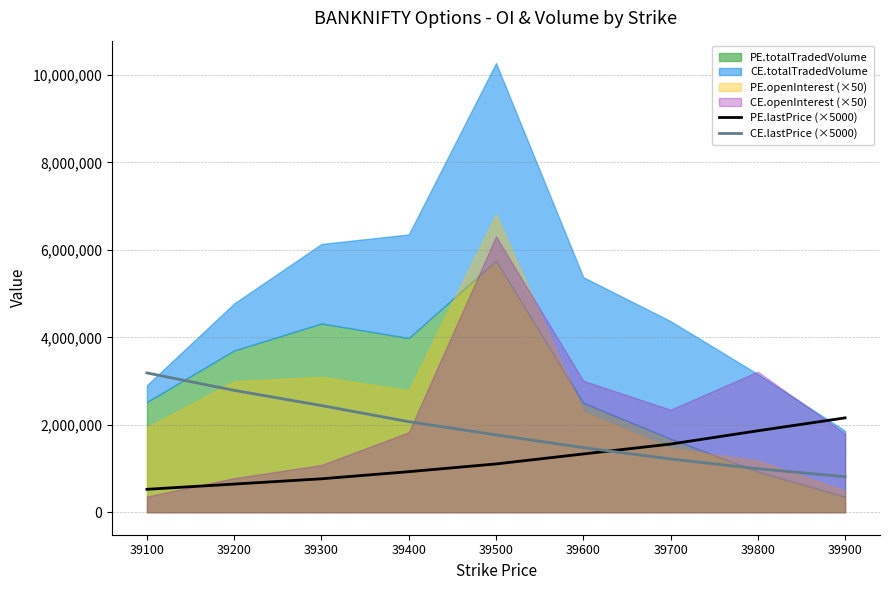

Between 39300 and 39600, which series saw the biggest shift?

CE.lastPrice (×5000)